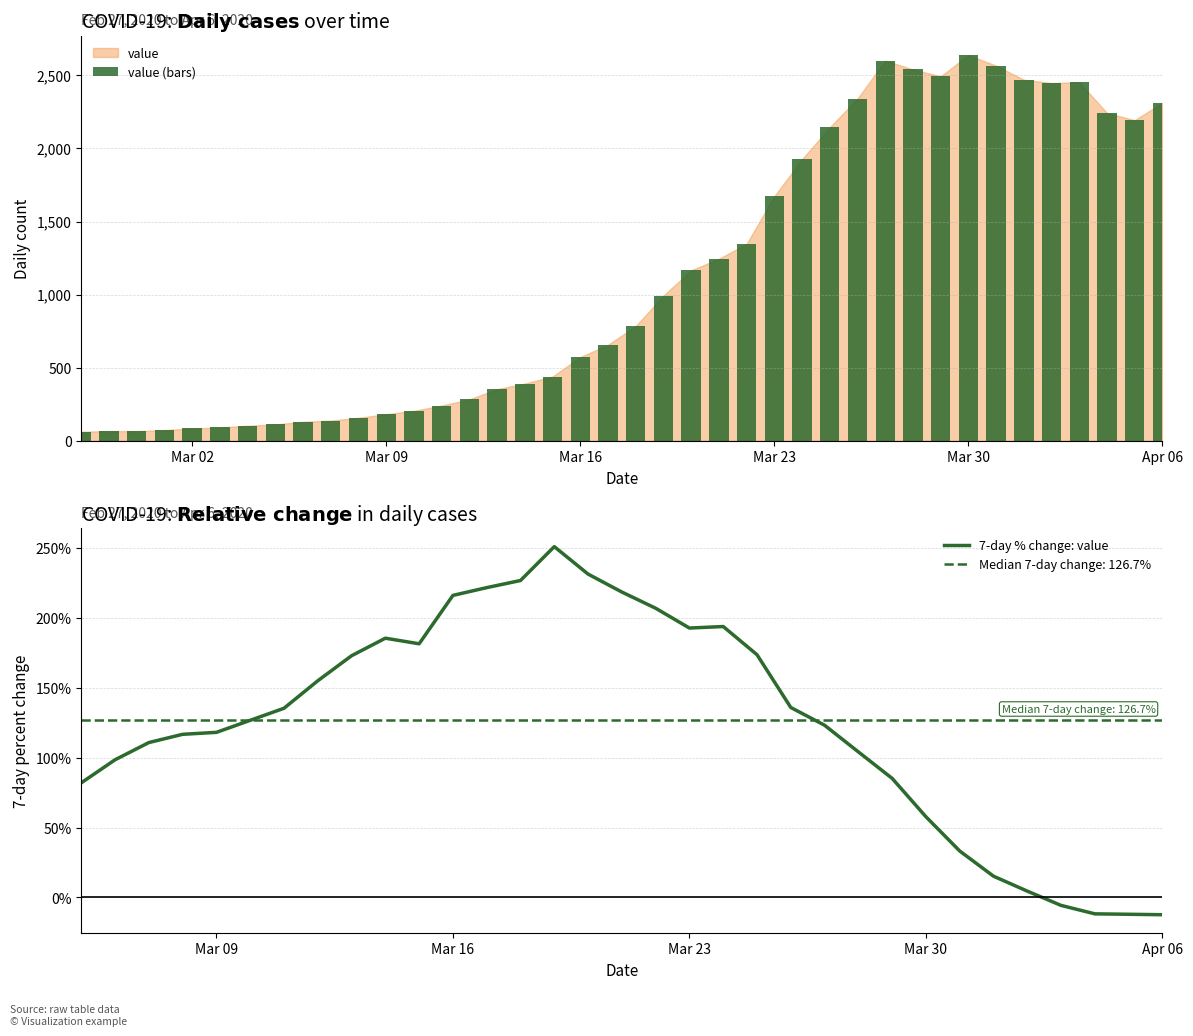

Is it true that the value at 2020-03-14 is 391?

True